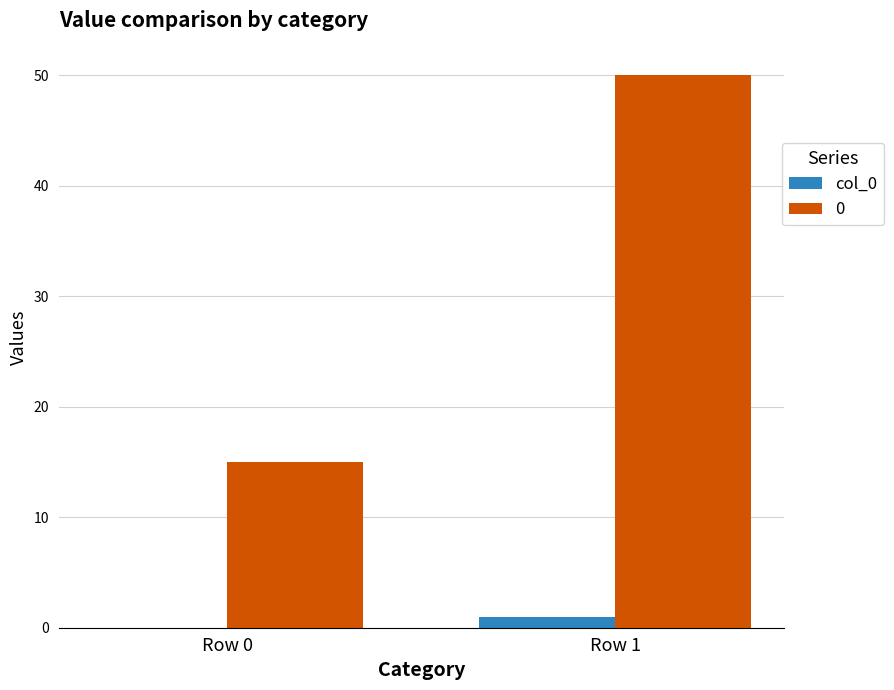

Which category has the highest value across all series?

Row 1